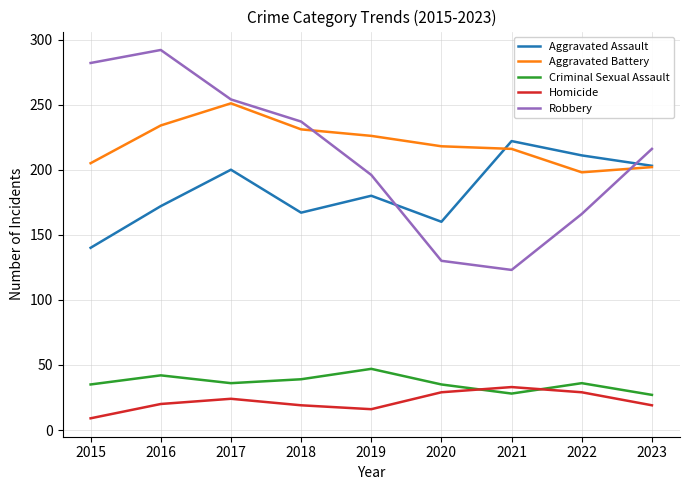

True or false: Homicide has a value of 16 at 2019.

True